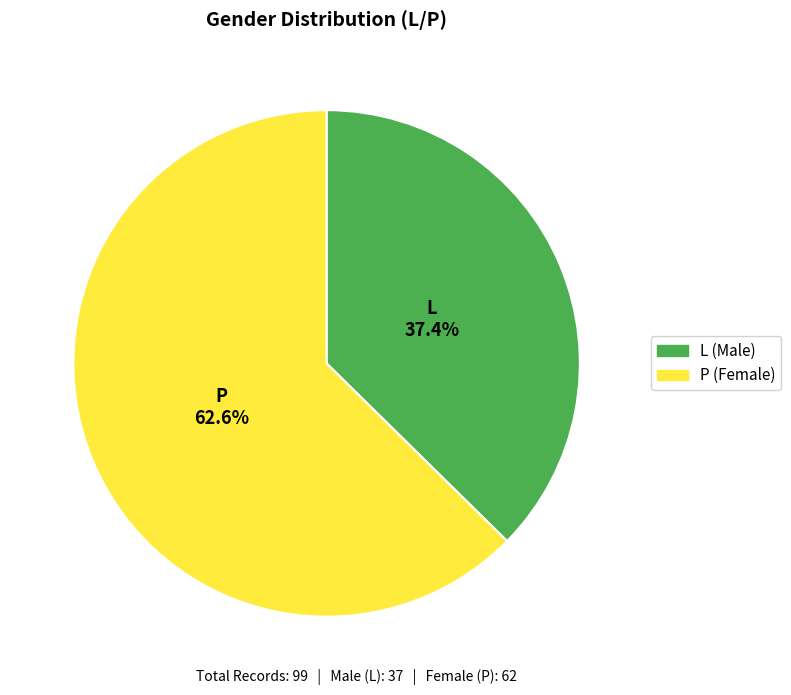

How many slices are in this pie chart?

2